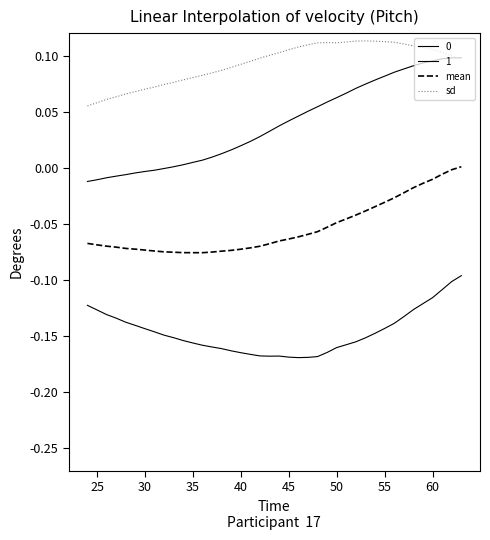

Does the chart display data point markers on the line(s)?

No